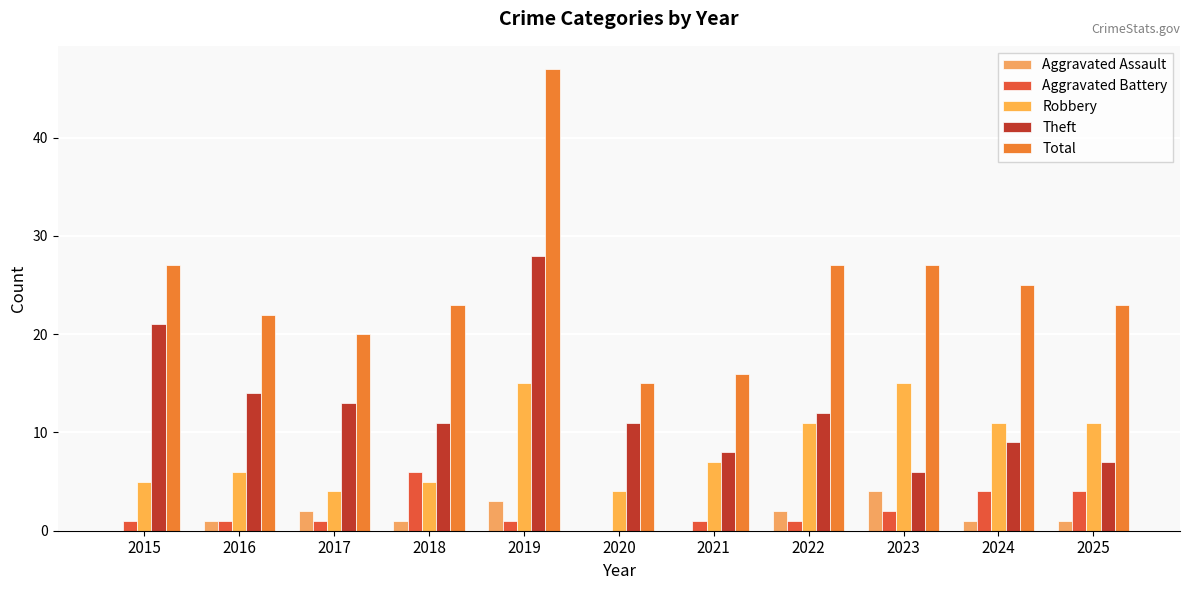

How many groups of bars are there?

11